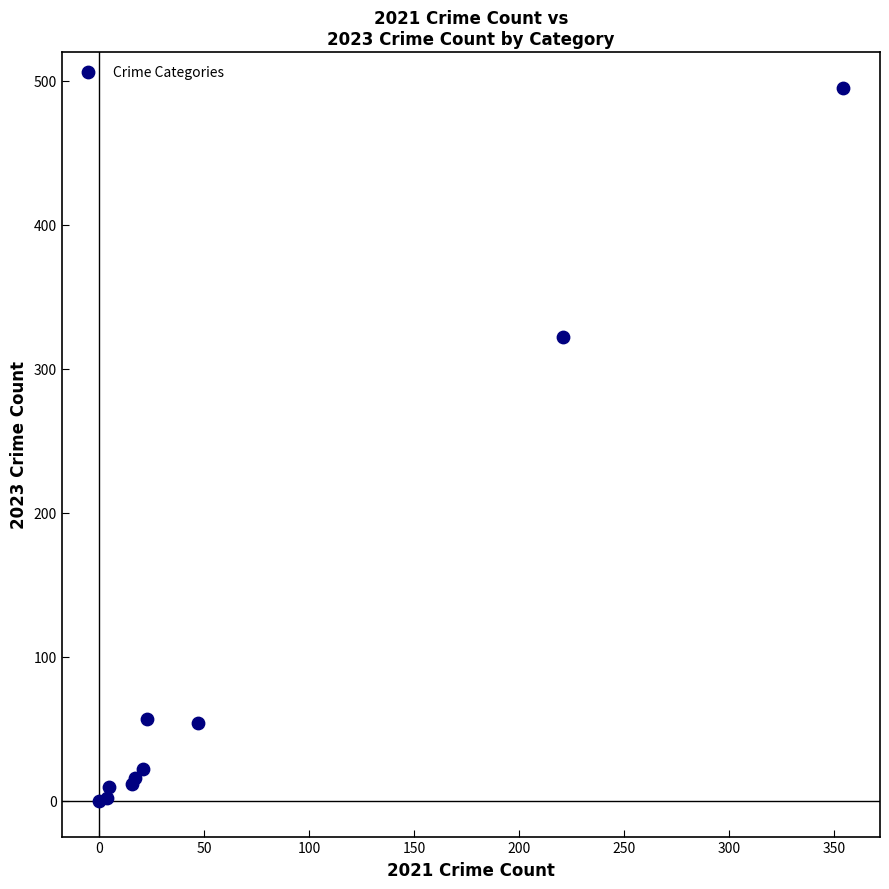

What Y value in the scatter plot is closest to 247?

322